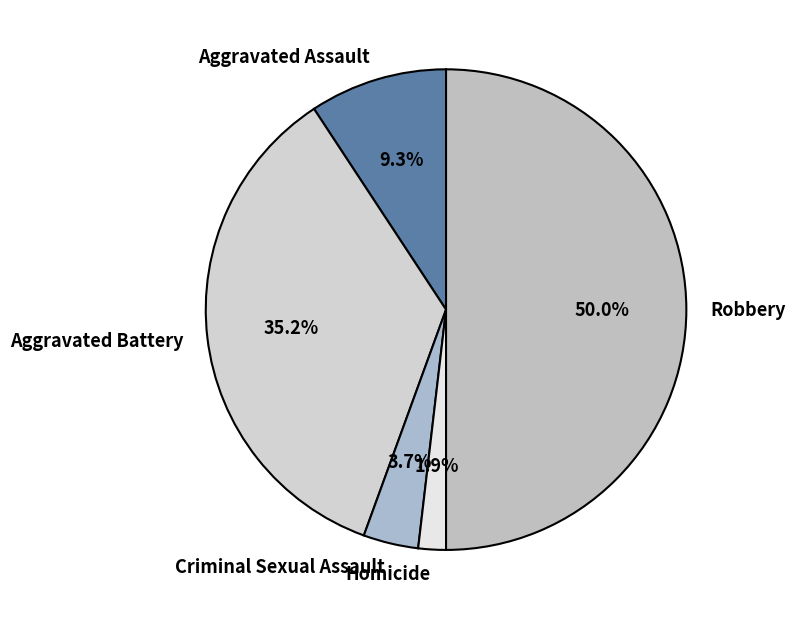

How many slices are in this pie chart?

5